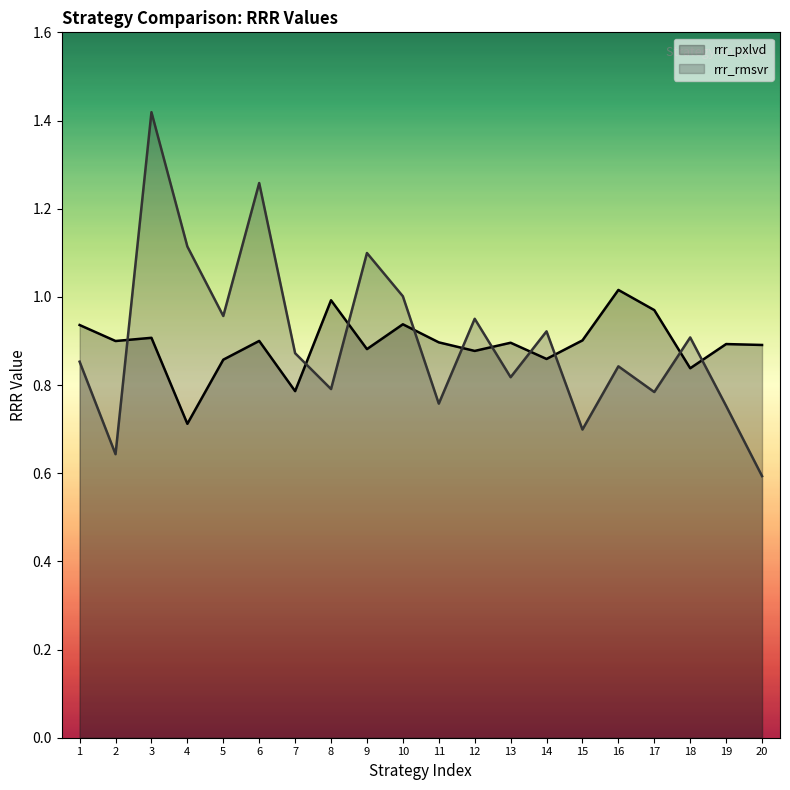

True or false: rrr_pxlvd has a value of 0.8 at 7.

True